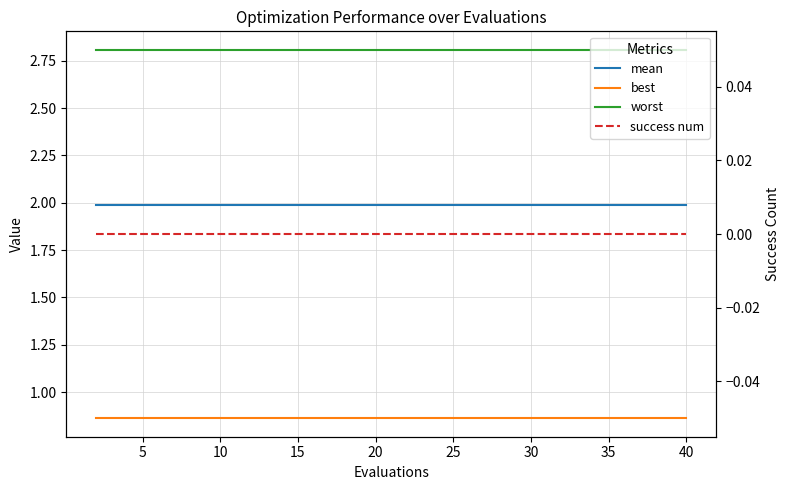

What is the sum of the mean values at 15 and 15?

4.0